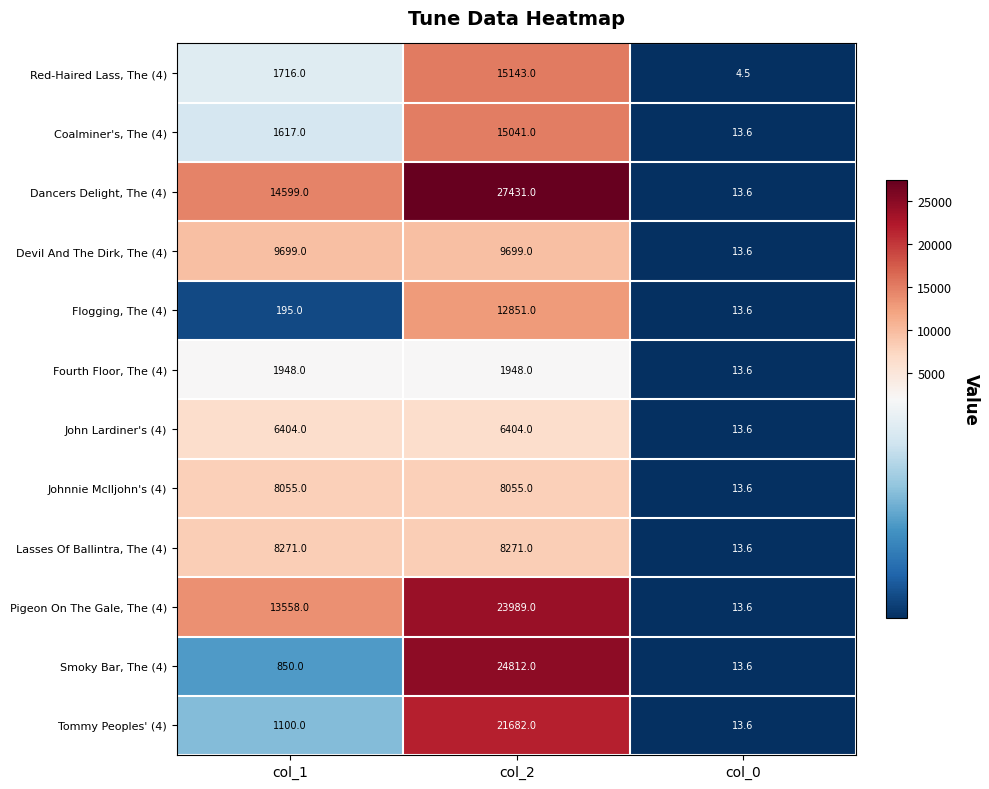

Is the value of Flogging, The (4) at col_0 greater than the value of Lasses Of Ballintra, The (4) at col_2?

No